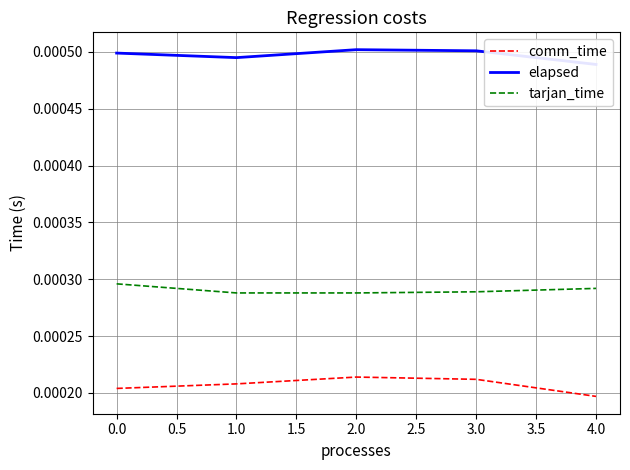

True or false: comm_time and tarjan_time cross at least once.

False